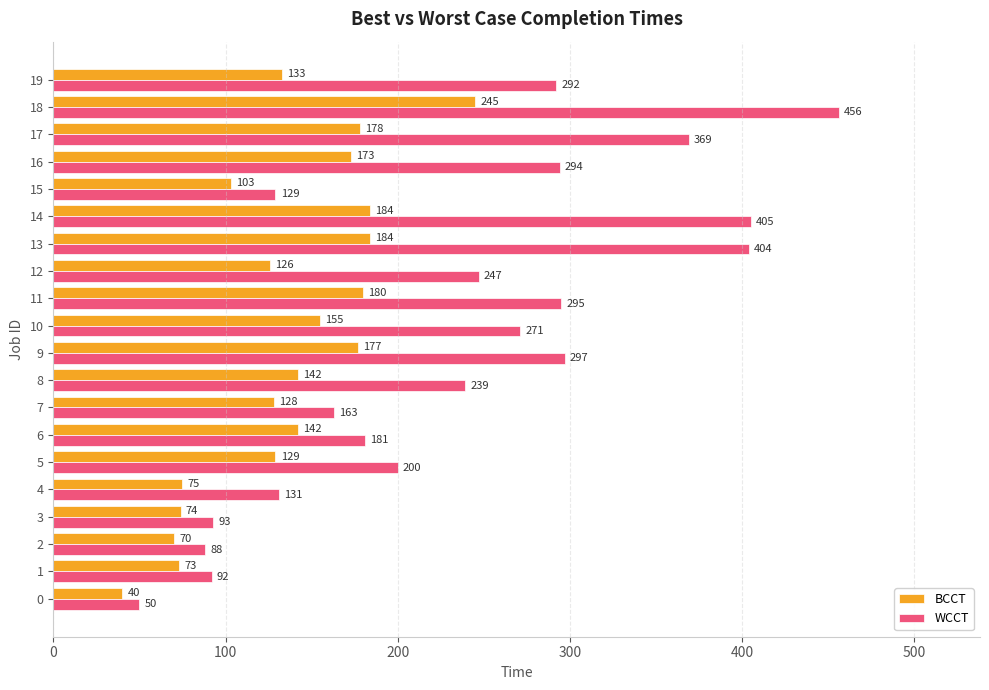

At which category is the sum across all series the highest?

18